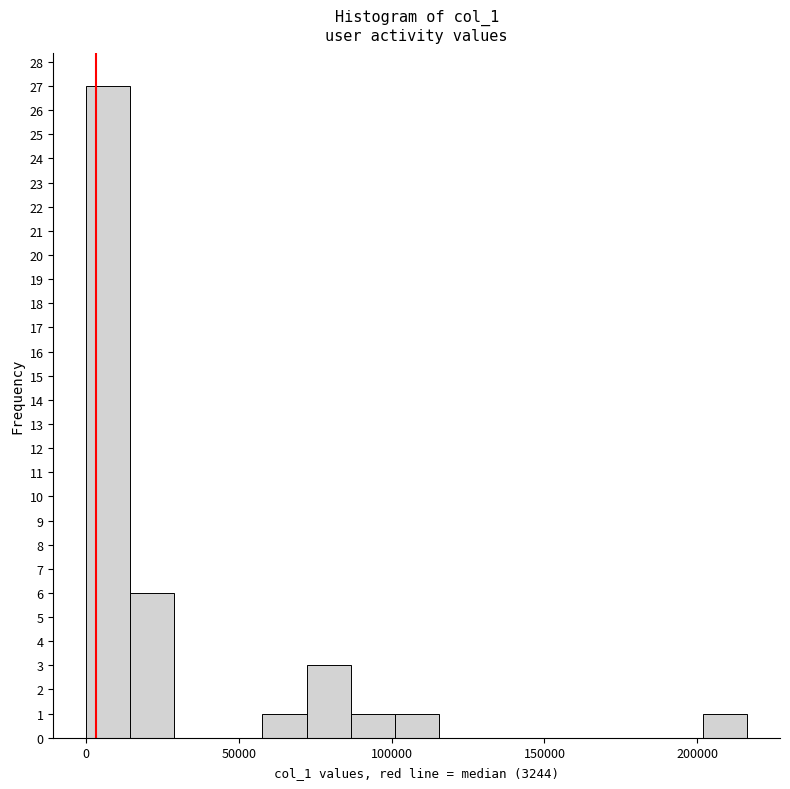

Around what value on the x-axis is the tallest bar? Give the approximate position of its centre, as read against the axis.

5000